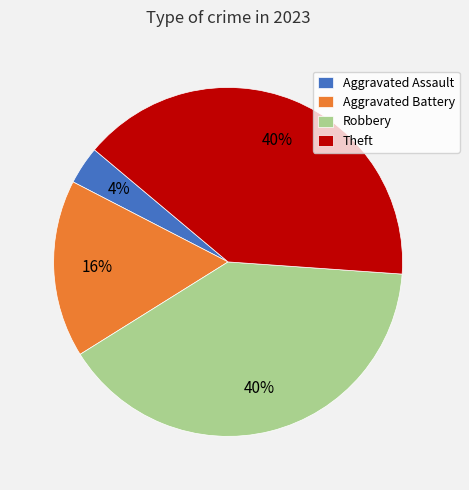

Which slice is the smallest?

Aggravated Assault